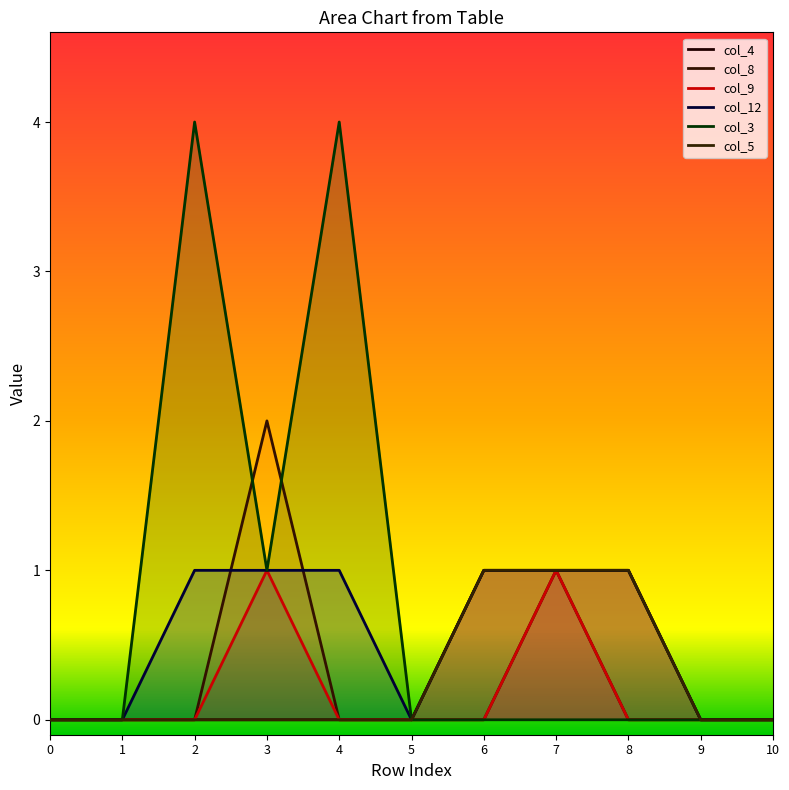

True or false: col_5 and col_4 intersect in this chart.

False